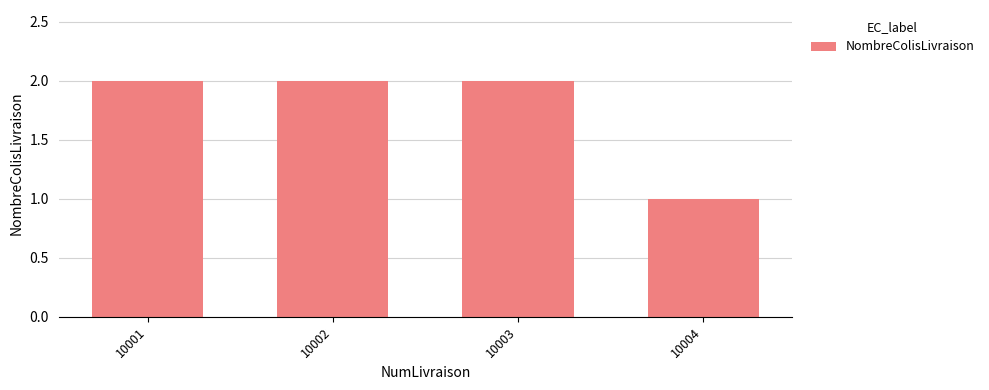

Is it true that the value at 10004 is 1?

True